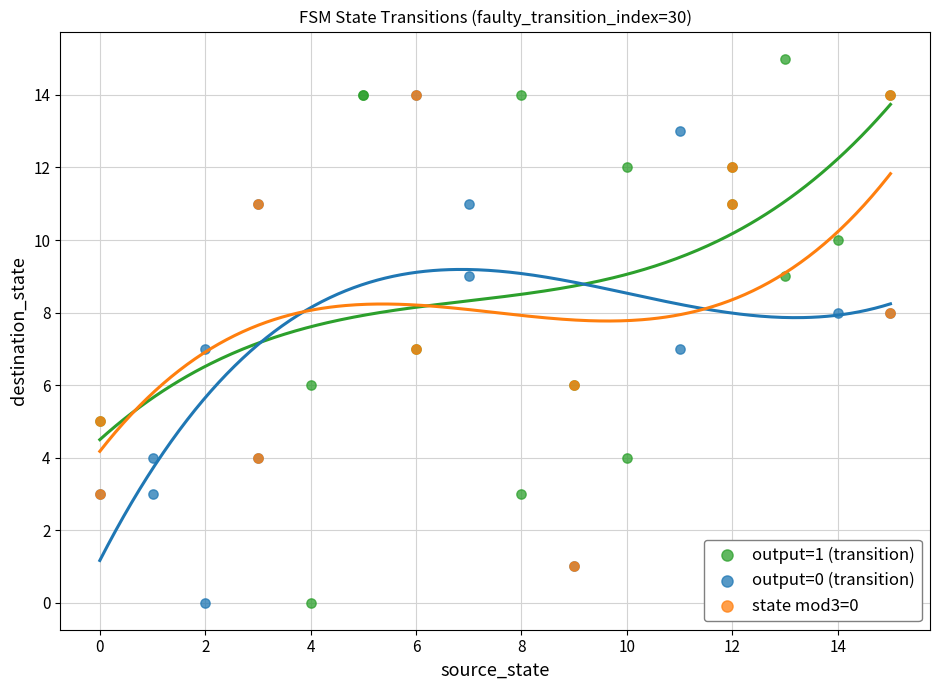

Which series has the largest Y range (max minus min)?

output=1 (transition)